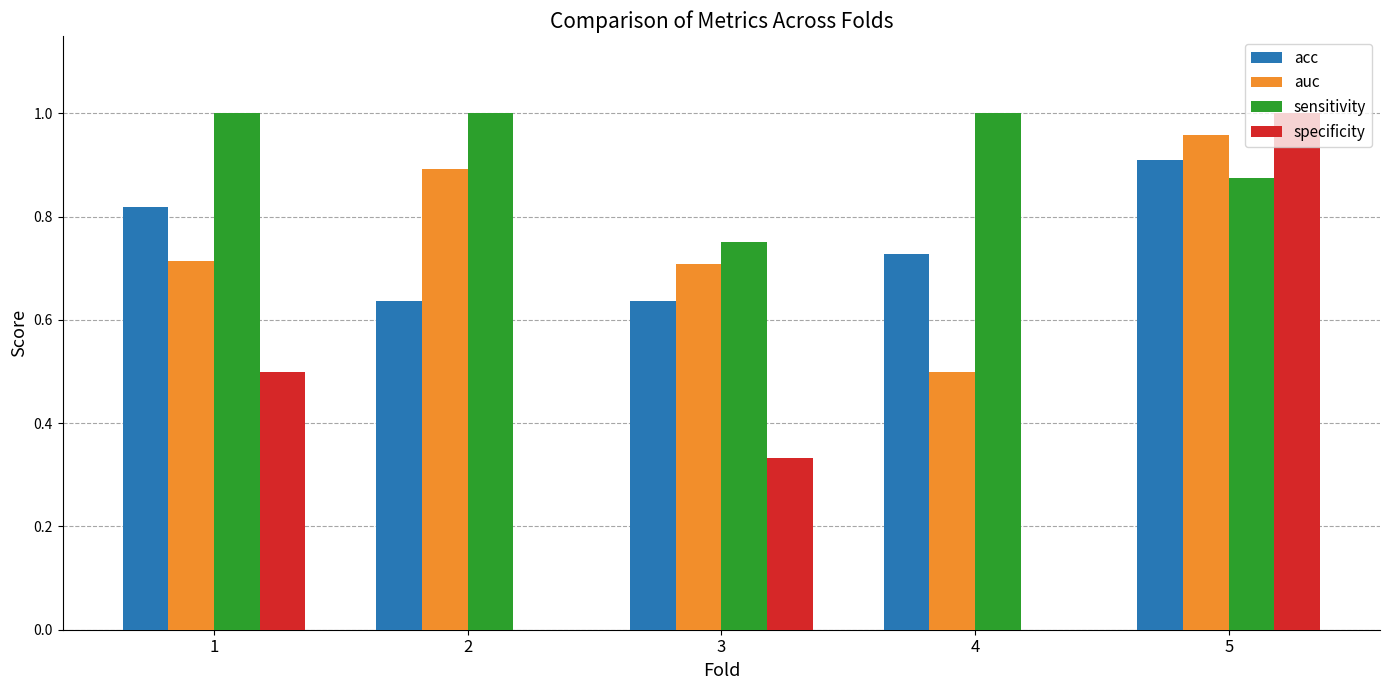

At which category is the sum across all series the highest?

5